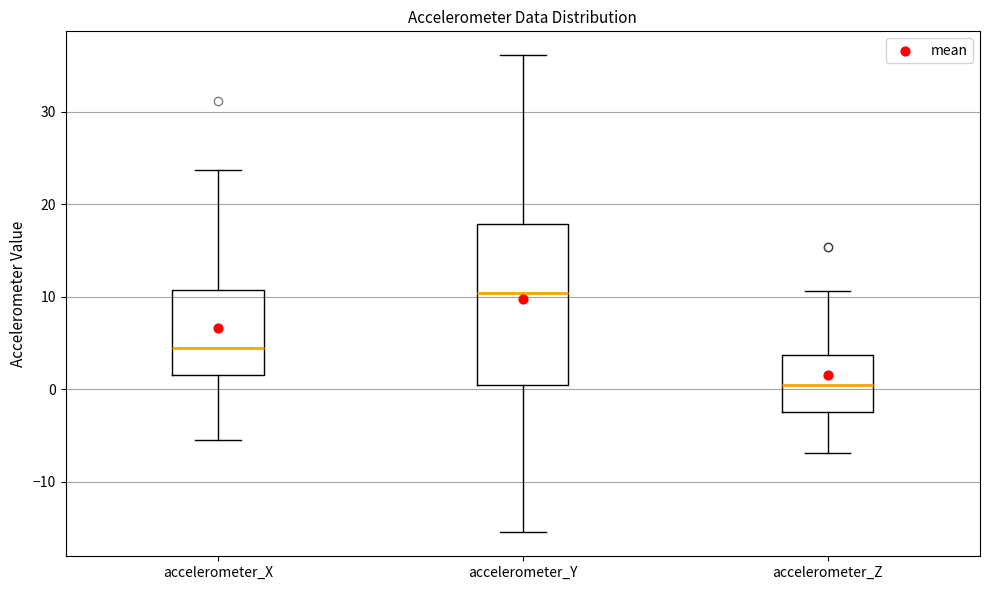

Which box is the tallest, from its lower edge to its upper edge?

accelerometer_Y